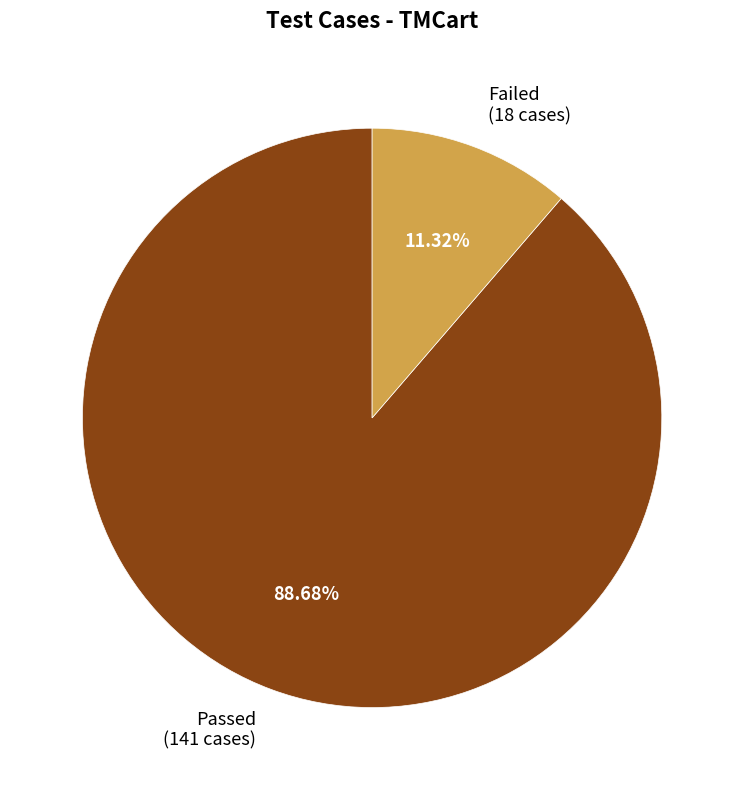

Which category accounts for the majority?

Passed (141 cases)